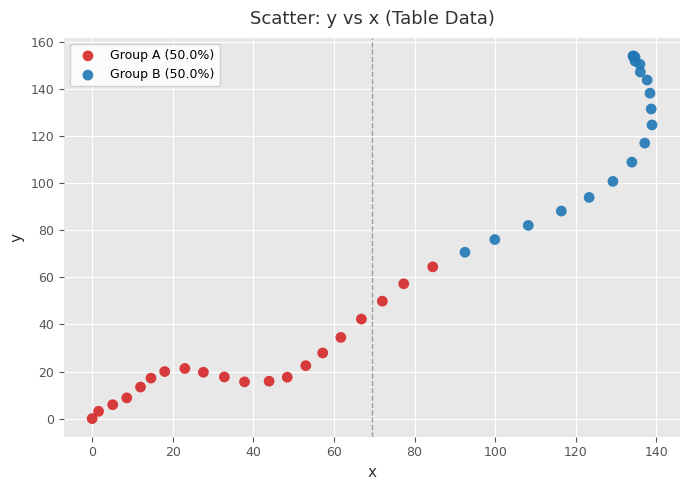

Which series reaches the maximum Y coordinate?

Group B (50.0%)